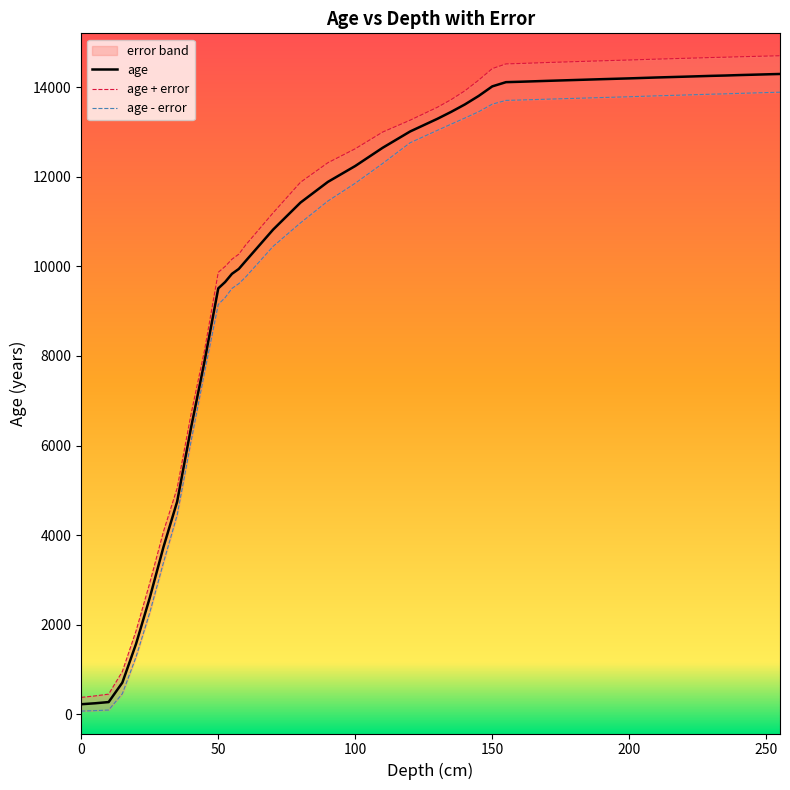

Reading left to right, what are all the values shown in this chart?

age: 228.9	250.1	277.2	711.5	1576.1	2603.6	3735.5	4750.4	6377.9	7882.7	9508.4	9650.0	9833.5	9942.8	10119.4	10819.0	11422.8	11884.7	12239.9	12646.4	13009.3	13293.6	13447.6	13613.4	13801.5	14016.2	14110.5	14119.1	14139.2	14158.1	14177.0	14194.8	14214.8	14232.4	14251.0	14258.5	14268.2	14276.5	14288.3	14292.9
age + error: 381.9	414.5	454.3	959.6	1866.6	2934.2	4082.1	5051.1	6682.2	8128.2	9867.1	9997.6	10159.7	10271.5	10476.6	11193.1	11875.9	12312.3	12624.8	12997.0	13261.2	13551.1	13721.6	13917.3	14153.9	14413.4	14517.9	14526.6	14548.3	14567.7	14586.9	14604.9	14624.3	14641.8	14660.1	14667.4	14676.8	14684.2	14695.4	14699.9
age - error: 75.8	85.8	100.1	463.4	1285.6	2272.9	3388.9	4449.6	6073.5	7637.2	9149.7	9302.4	9507.3	9614.2	9762.1	10444.9	10969.8	11457.1	11855.0	12295.7	12757.4	13036.1	13173.6	13309.4	13449.1	13619.1	13703.2	13711.5	13730.1	13748.5	13767.1	13784.6	13805.3	13822.9	13841.8	13849.6	13859.6	13868.7	13881.1	13885.9